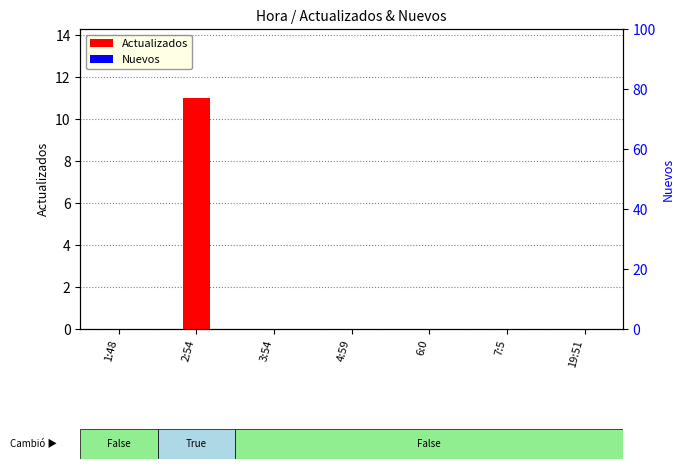

Which series has the largest total across all categories?

Actualizados